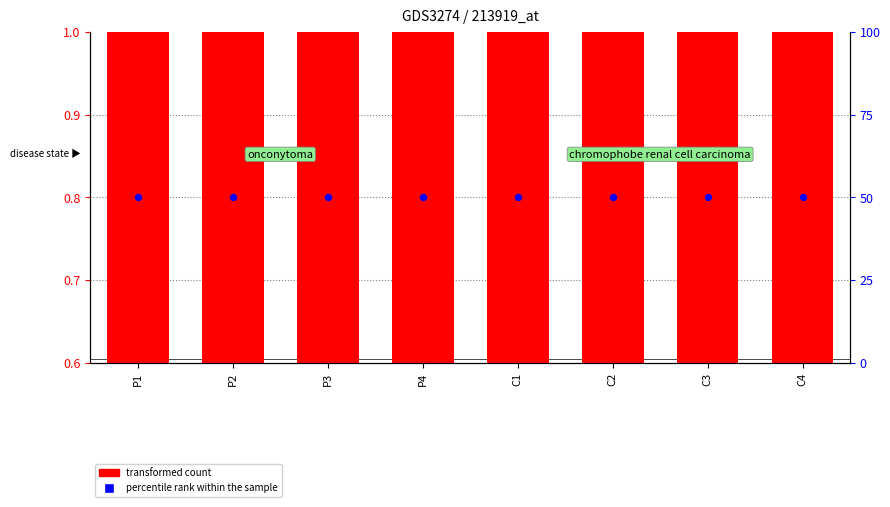

Which series contains the highest Y value?

percentile rank within the sample